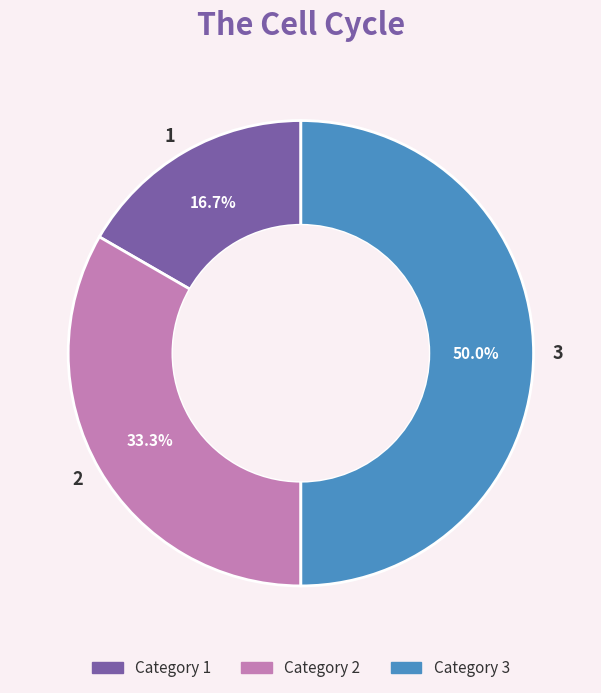

To the nearest percent, what is the average slice percentage?

33%